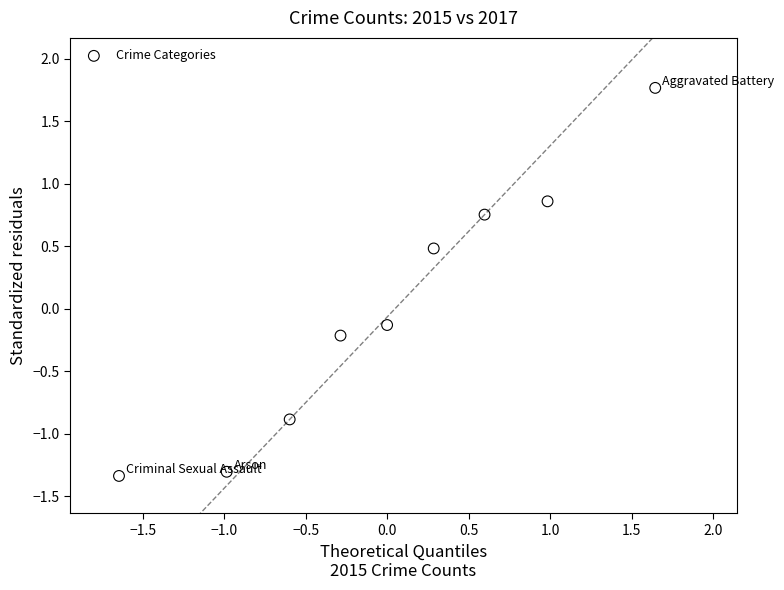

What is the range of X values (max minus min)?

3.3